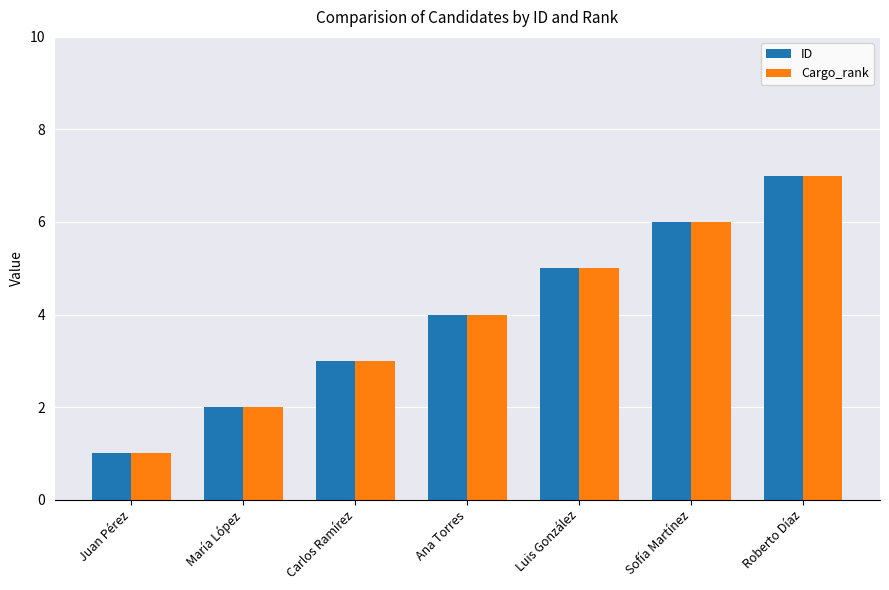

What value does the ID series have at Sofía Martínez?

6